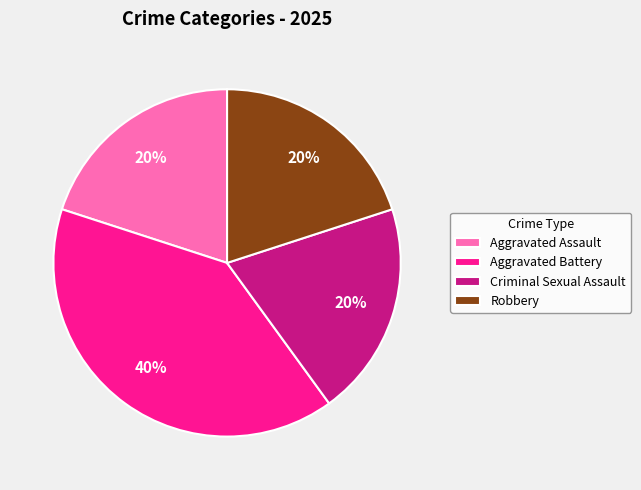

True or false: Robbery accounts for 20% of the total.

True